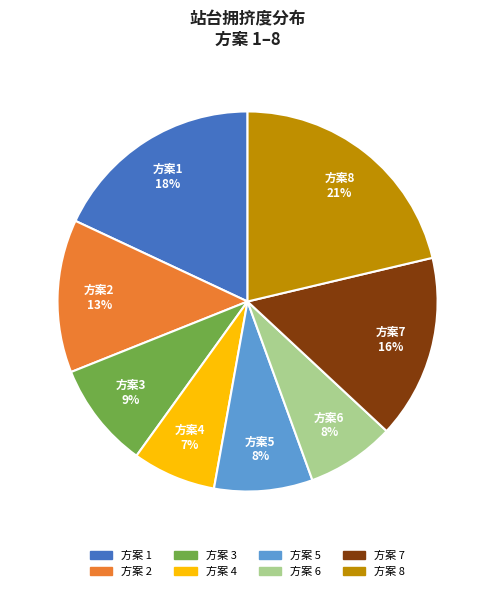

Which category has the biggest portion of the pie?

方案8 21%